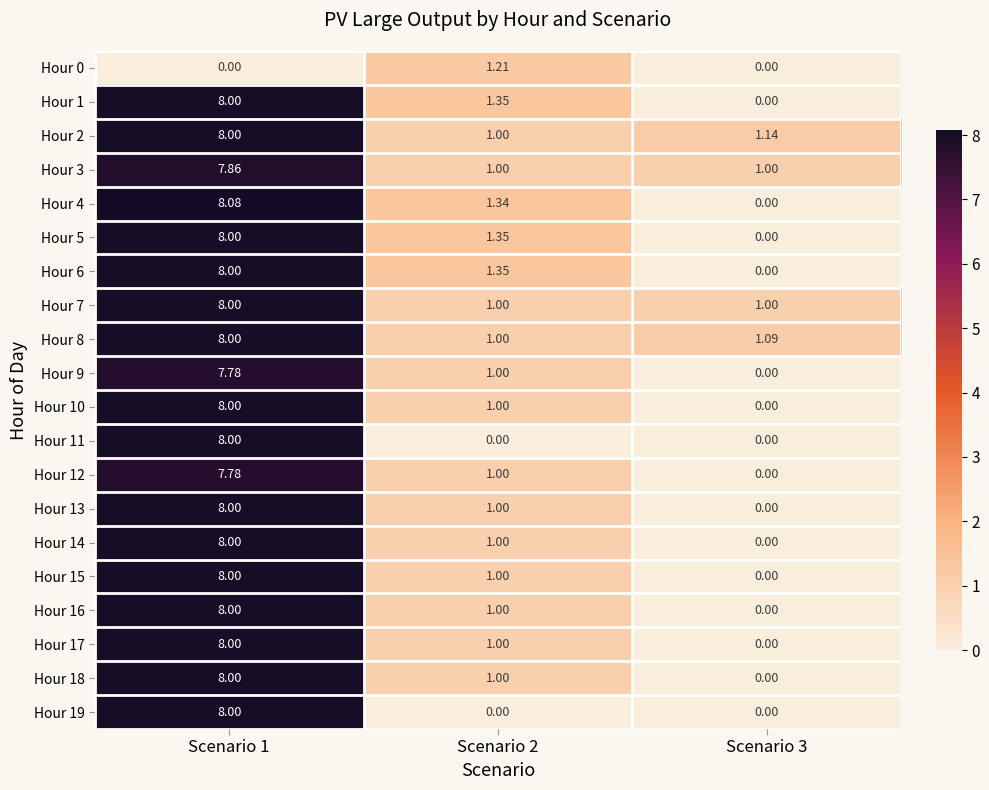

Is the value of Hour 0 at Scenario 2 greater than the value of Hour 15 at Scenario 2?

Yes